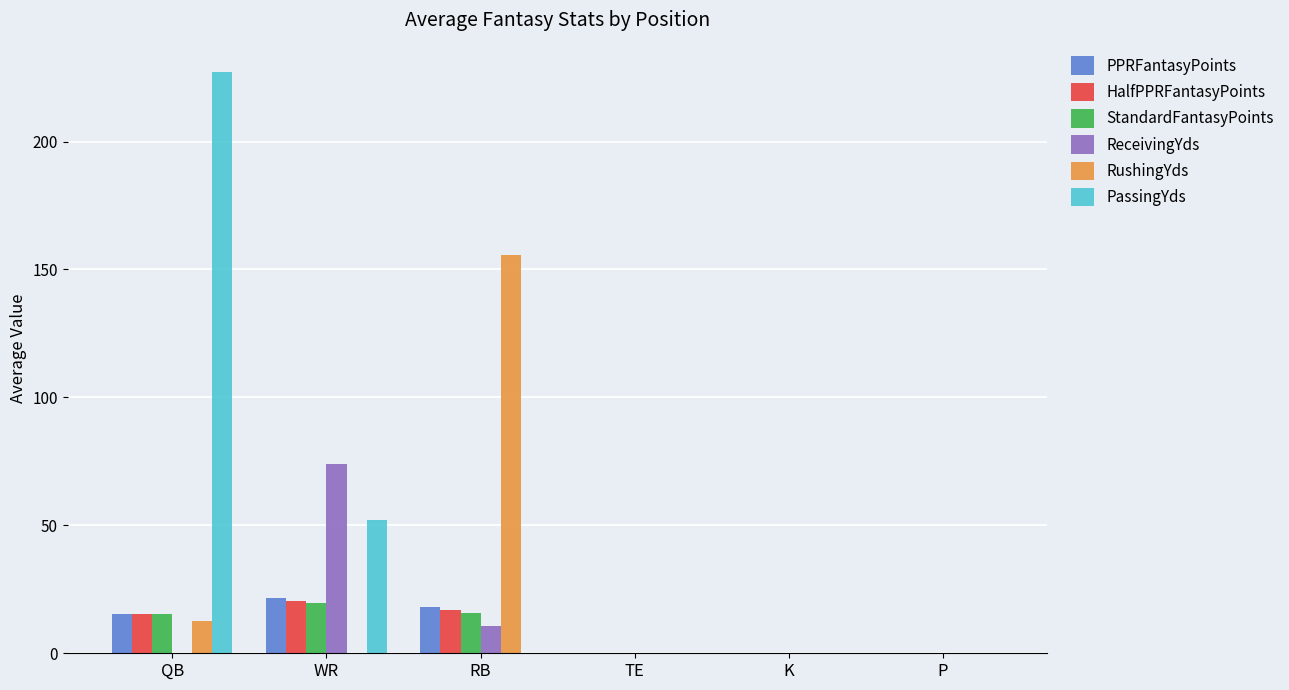

The value of RushingYds at WR is 0.0. True or false?

True